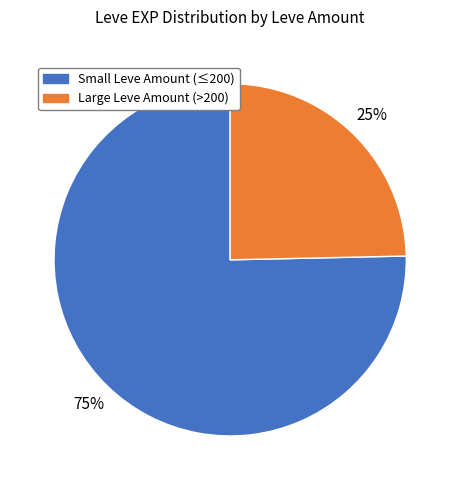

Does any single category account for the majority?

Yes